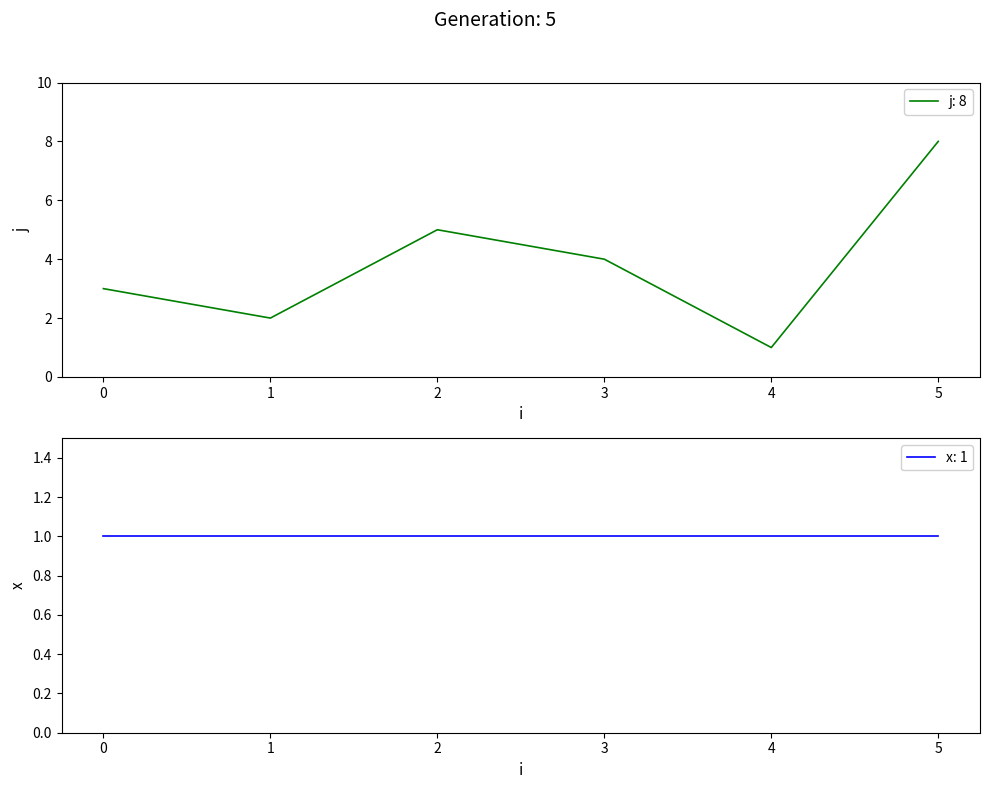

Where does the data first go above 4?

2